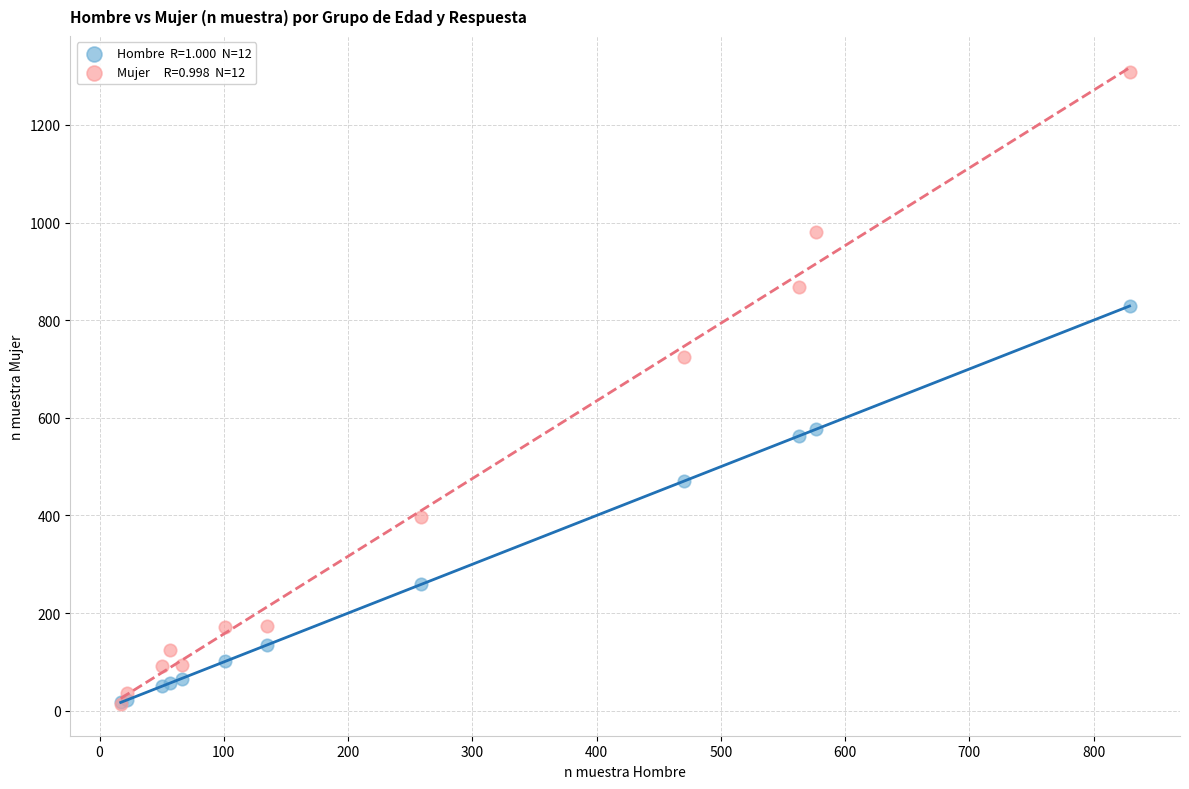

Across all series, what Y value is closest to 661?

725